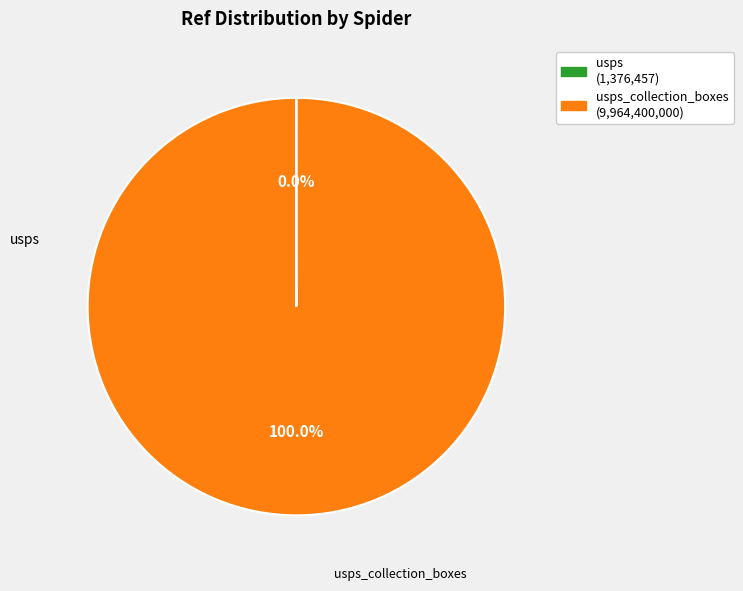

Is there a majority slice in this chart?

Yes